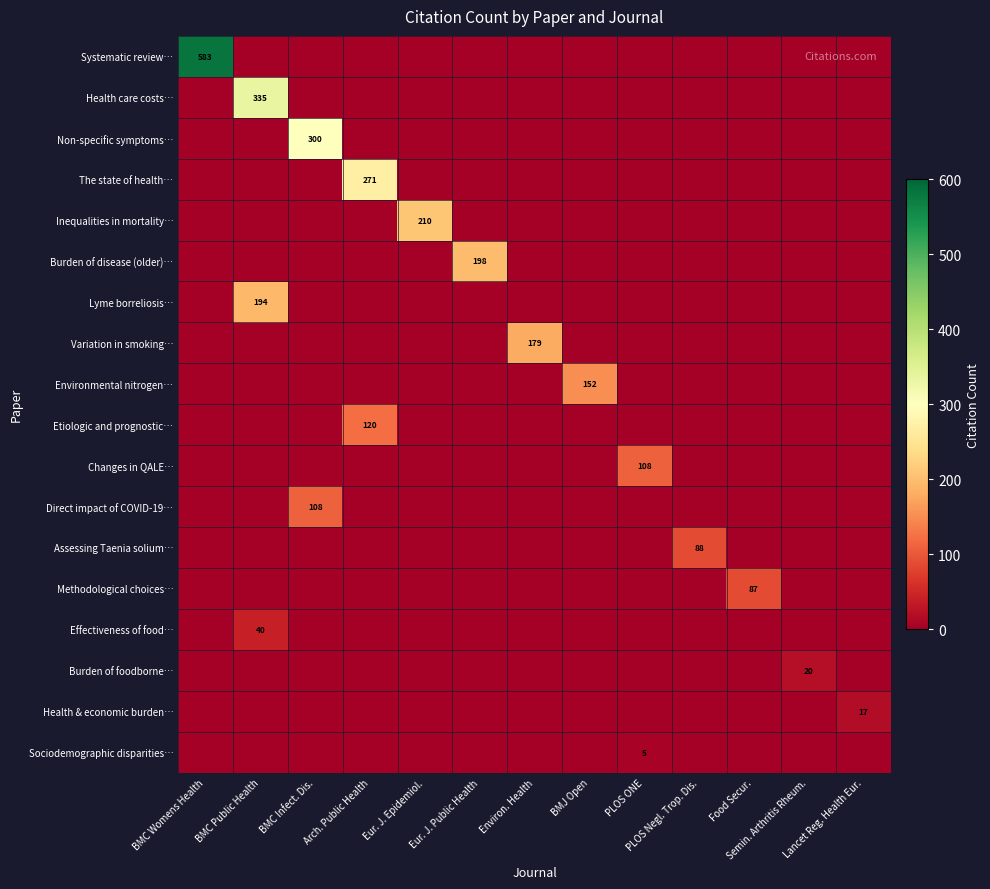

Which series has the largest total across all categories?

Systematic review…